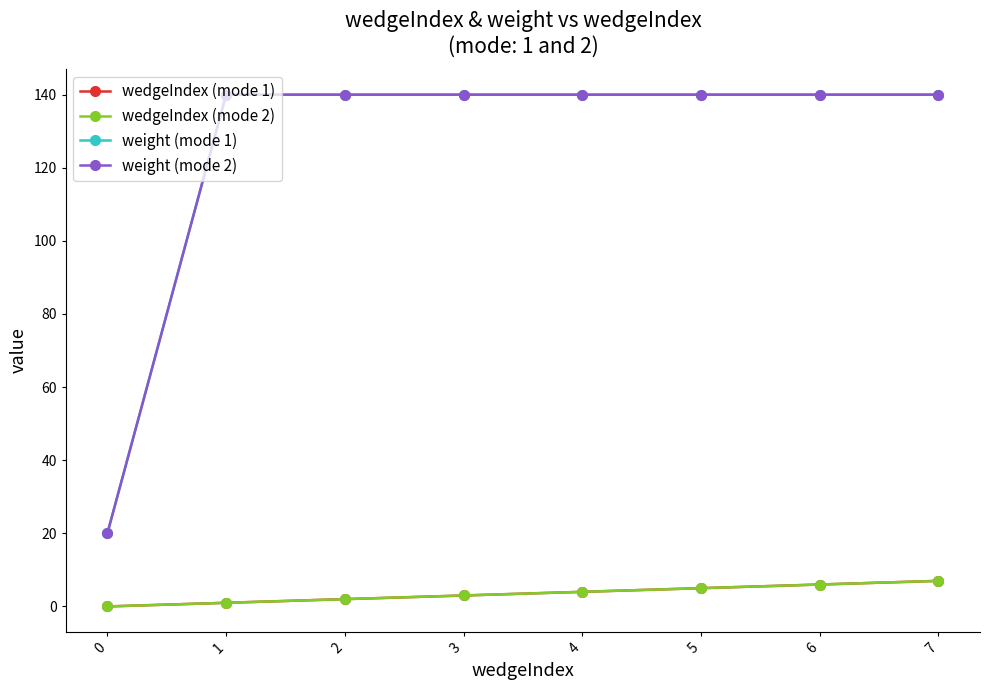

Reading left to right, transcribe all the data shown in this chart.

wedgeIndex (mode 1): 0=0	1=1	2=2	3=3	4=4	5=5	6=6	7=7
wedgeIndex (mode 2): 0=0	1=1	2=2	3=3	4=4	5=5	6=6	7=7
weight (mode 1): 0=20	1=140	2=140	3=140	4=140	5=140	6=140	7=140
weight (mode 2): 0=20	1=140	2=140	3=140	4=140	5=140	6=140	7=140